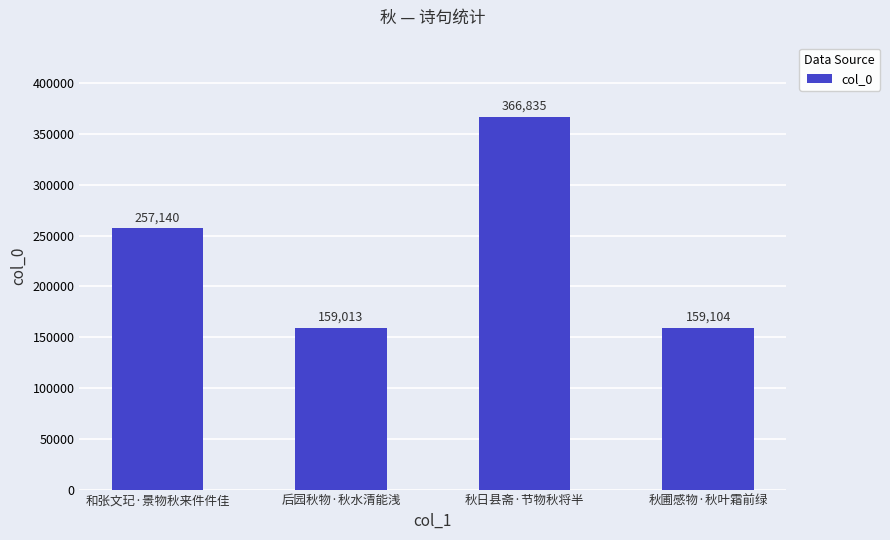

True or false: the data shows 588820 at 秋日县斋·节物秋将半.

False